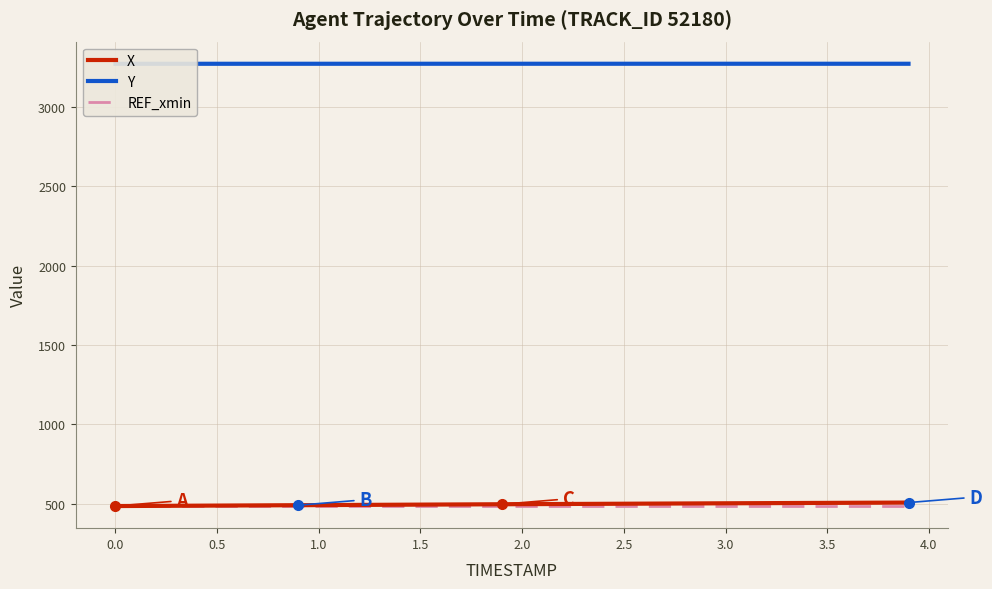

What is the highest value of the X series?

507.0